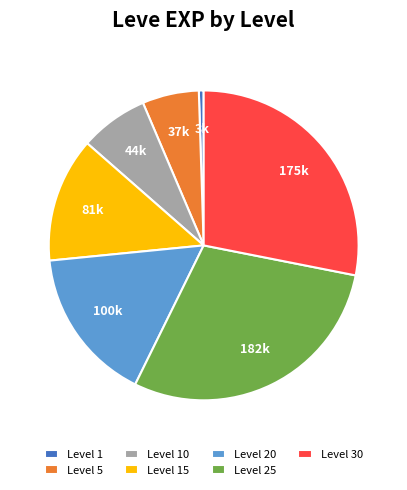

Approximately how many times larger is the value at Level 30 compared to Level 25?

1.0